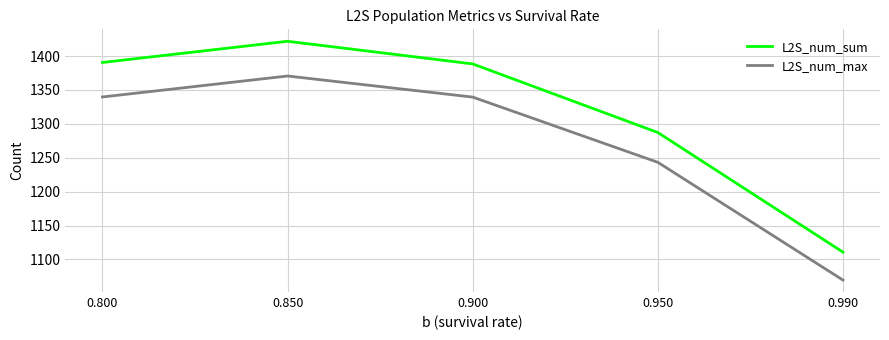

Between 0.800 and 0.850, which series saw the biggest shift?

L2S_num_sum